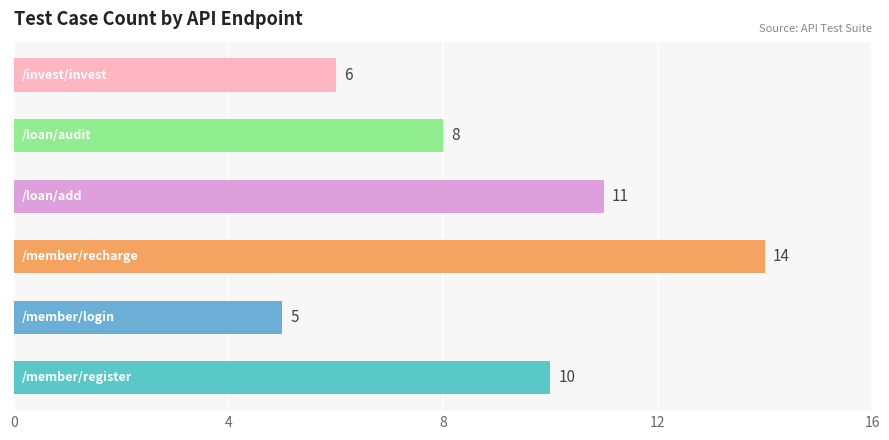

What is the smallest value displayed?

5